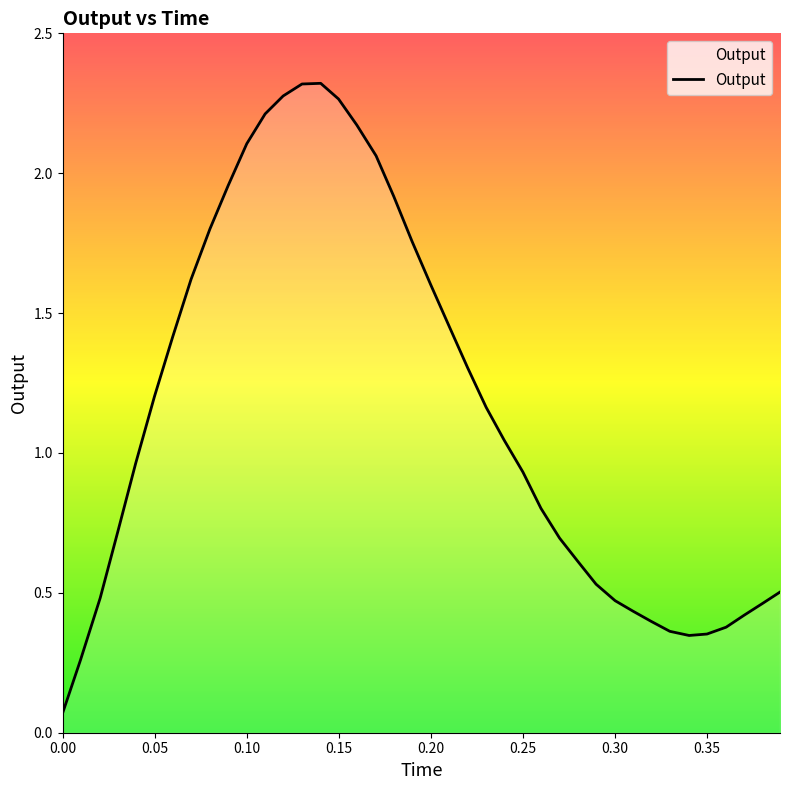

Rank the categories by value from lowest to highest.

0.0, 0.009679999999999911, 0.3402459999999998, 0.34995599999999993, 0.32978799999999997, 0.3603519999999998, 0.3197059999999998, 0.37020999999999993, 0.3098219999999998, 0.38012599999999974, 0.3000449999999999, 0.02038899999999999, 0.389605, 0.28969699999999987, 0.2798689999999999, 0.26989799999999997, 0.02985799999999994, 0.2597889999999998, 0.24998799999999988, 0.03967599999999982, 0.23981999999999992, 0.23001799999999983, 0.04989099999999991, 0.21996899999999986, 0.05975999999999981, 0.21008199999999988, 0.19993499999999997, 0.06974199999999997, 0.18976599999999988, 0.07999099999999992, 0.17986099999999983, 0.08987199999999995, 0.17023699999999997, 0.10000599999999982, 0.15978499999999984, 0.10997099999999982, 0.14984200000000003, 0.1197649999999999, 0.130004, 0.14014999999999977